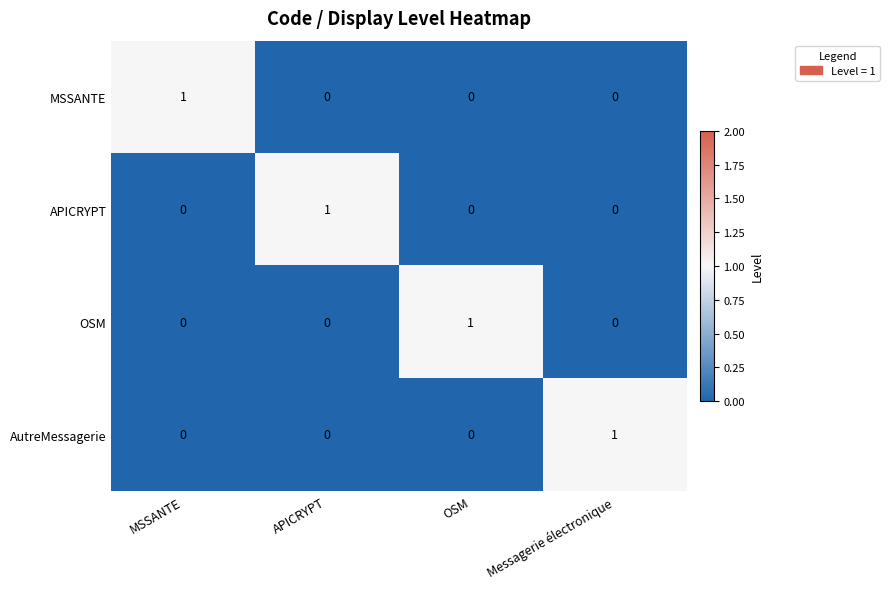

Count the APICRYPT values in the range 0 to 1.

4